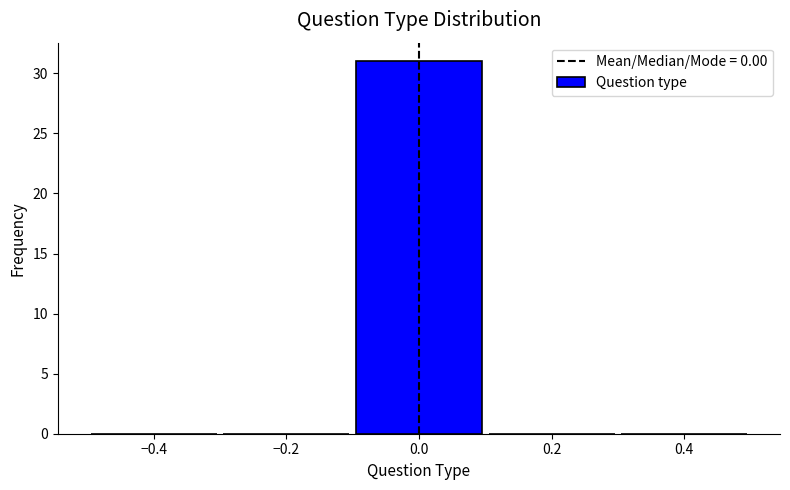

Over which range of the x-axis is the bar tallest?

-0.1 to 0.1